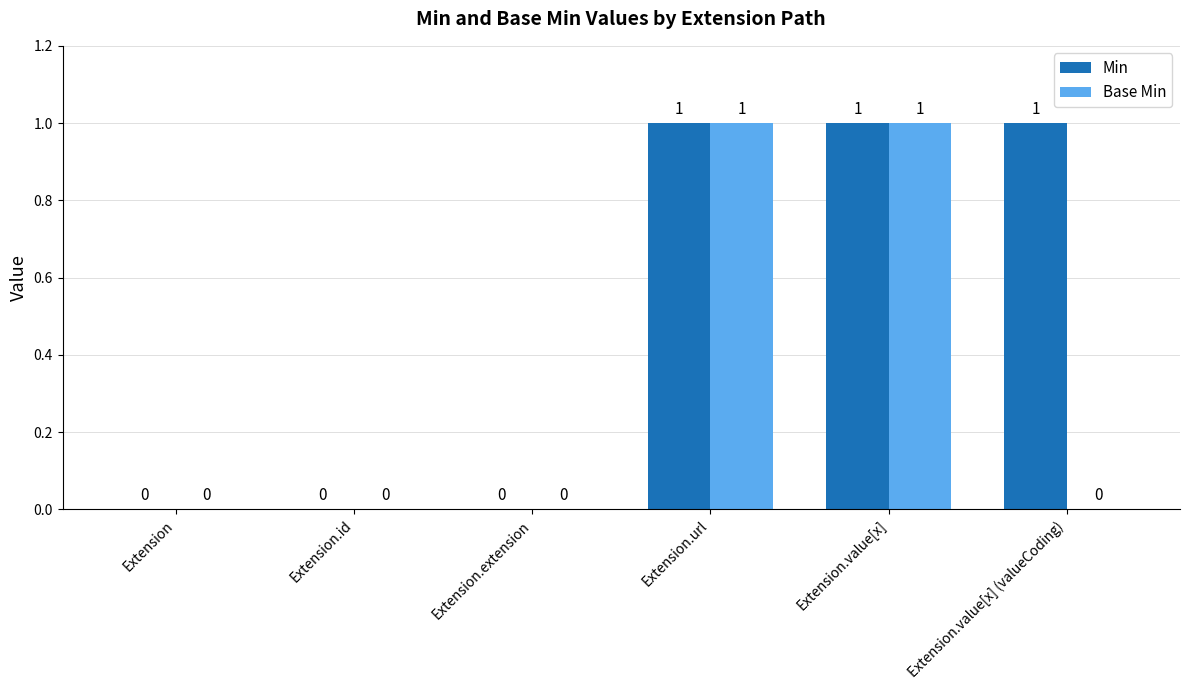

The Base Min series shows -1 at Extension.value[x] (valueCoding). True or false?

False